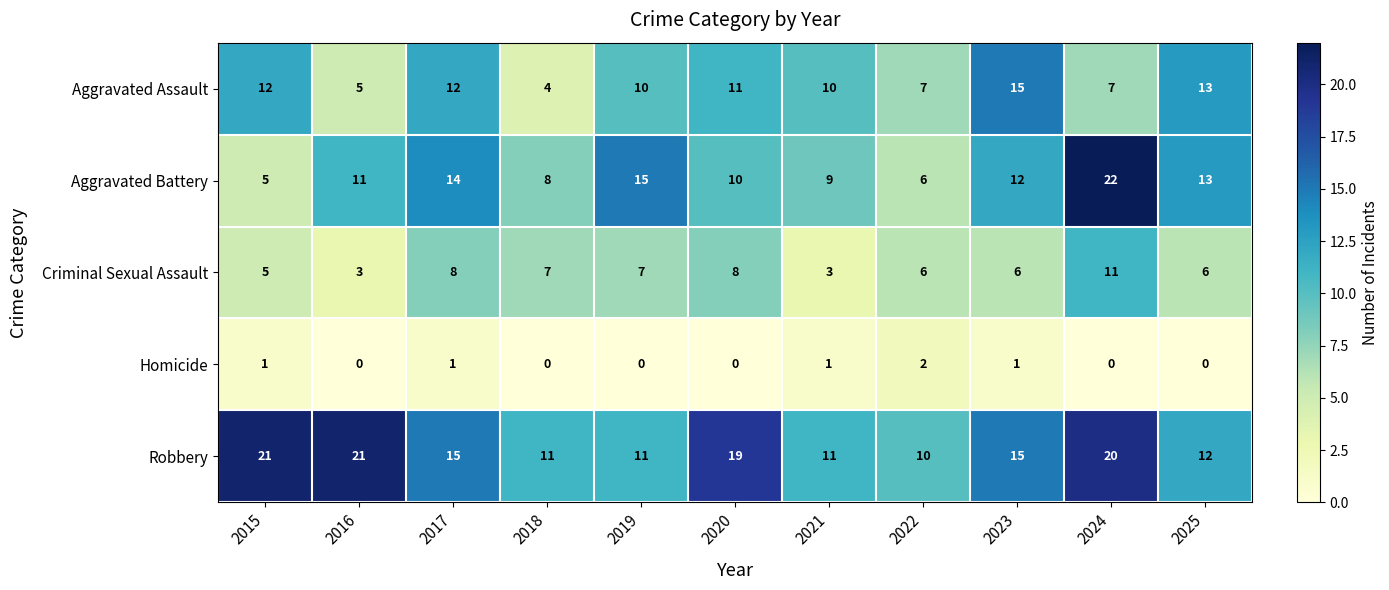

Which series changed the most between 2018 and 2024?

Aggravated Battery